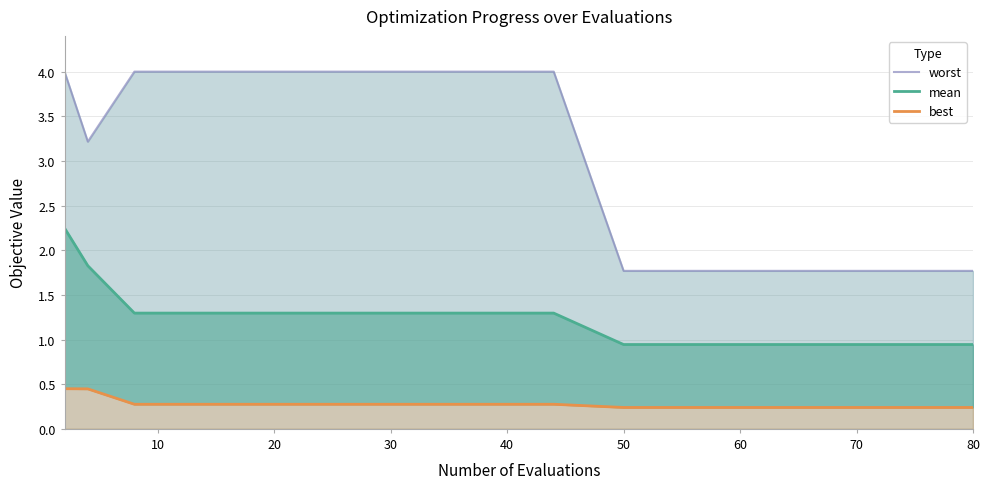

What is the approximate value of worst at 20?

4.0